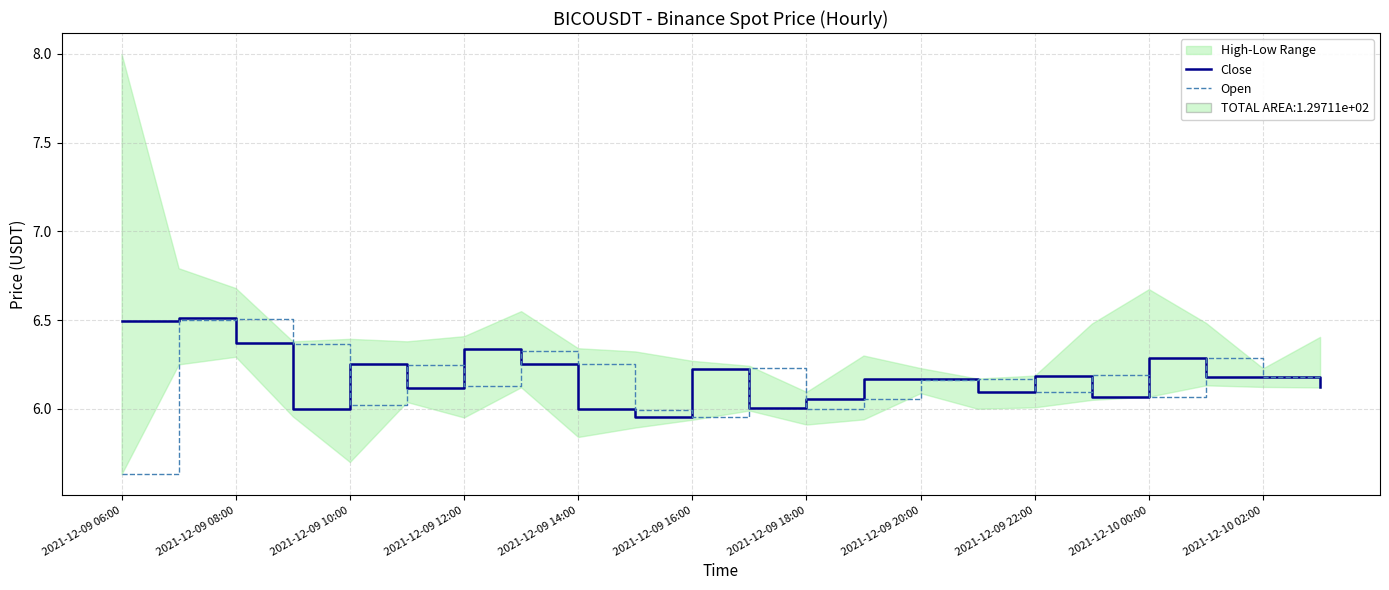

Reading left to right, what are all the values shown in this chart?

Close: 6.5	6.5	6.4	6.0	6.2	6.1	6.3	6.3	6.0	6.0	6.2	6.0	6.1	6.2	6.2	6.1	6.2	6.1	6.3	6.2	6.2	6.1
Open: 5.6	6.5	6.5	6.4	6.0	6.2	6.1	6.3	6.3	6.0	6.0	6.2	6.0	6.1	6.2	6.2	6.1	6.2	6.1	6.3	6.2	6.2